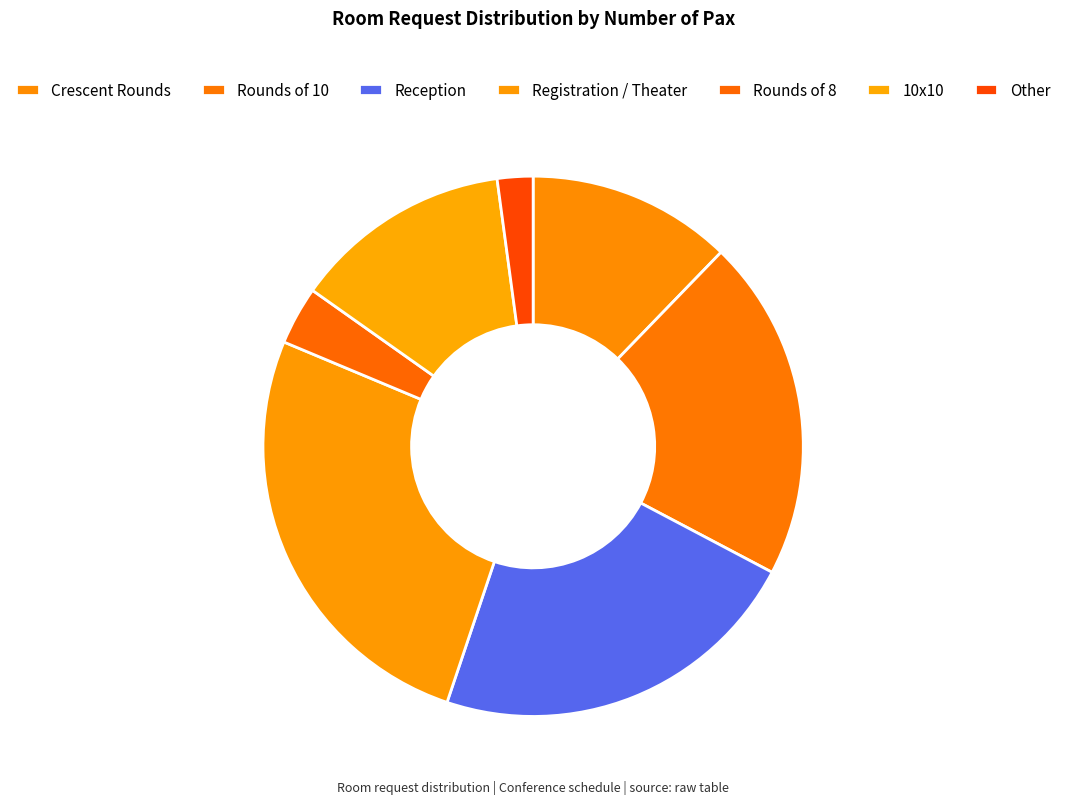

Is there any slice that represents more than half of the pie?

No